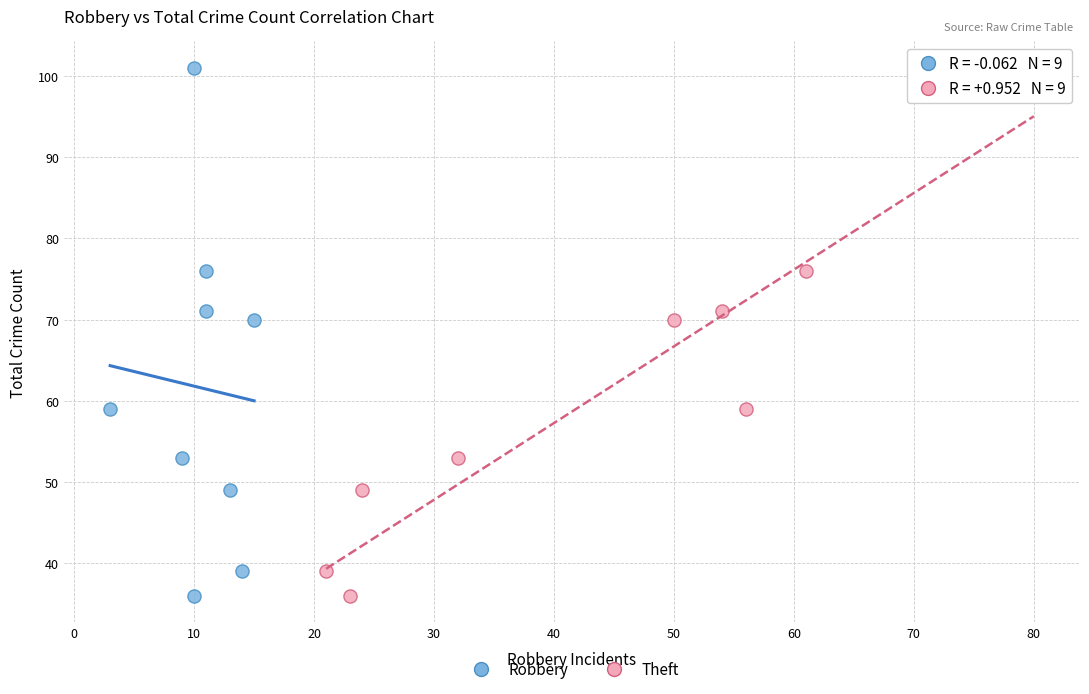

What are all the series names shown in the legend?

Robbery, Theft